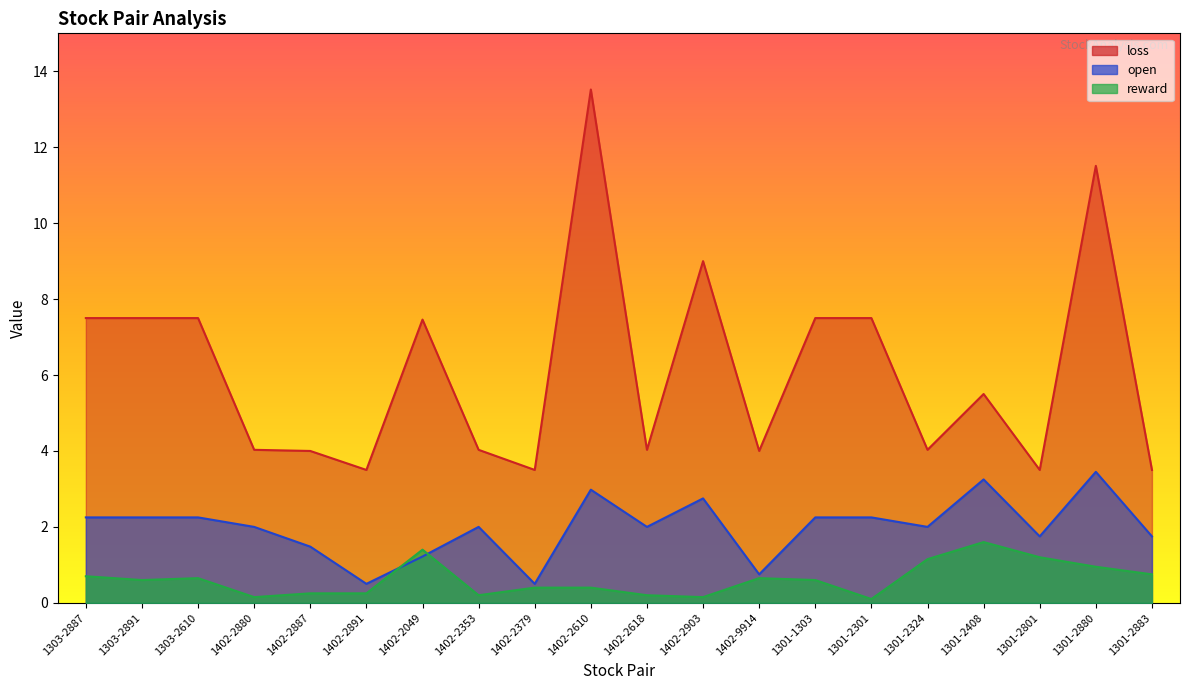

True or false: open and loss intersect in this chart.

False